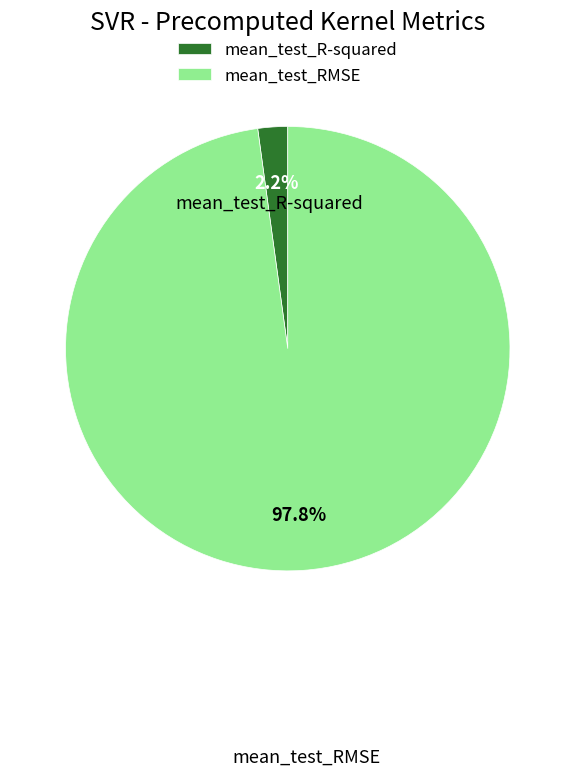

Is there a majority slice in this chart?

Yes